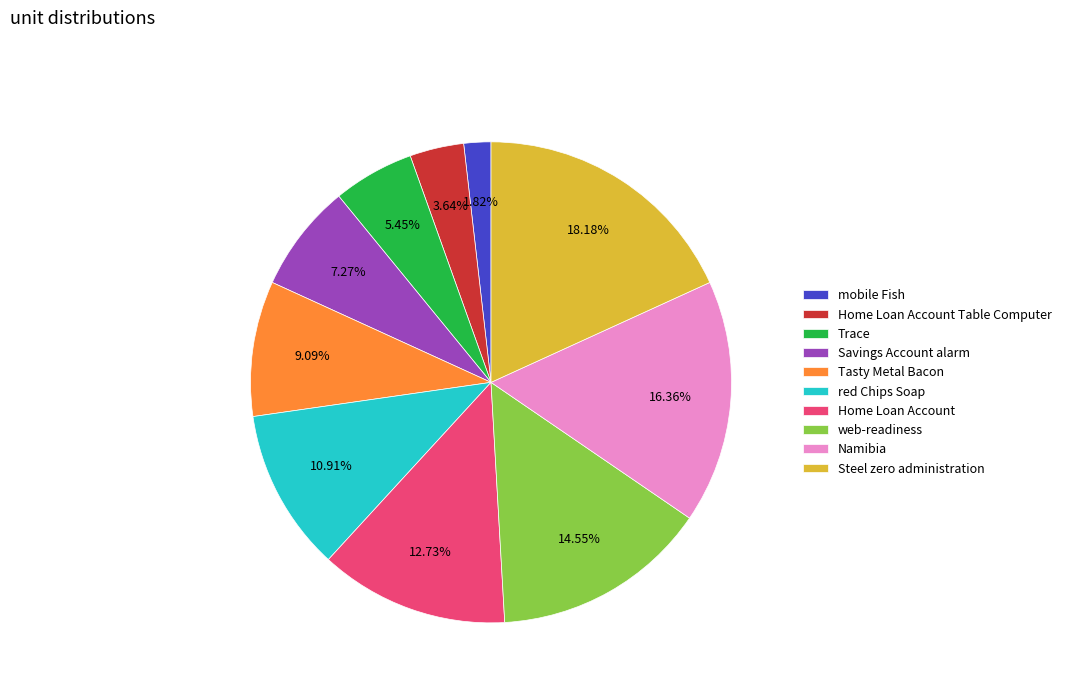

Between Trace and mobile Fish, which is larger?

Trace